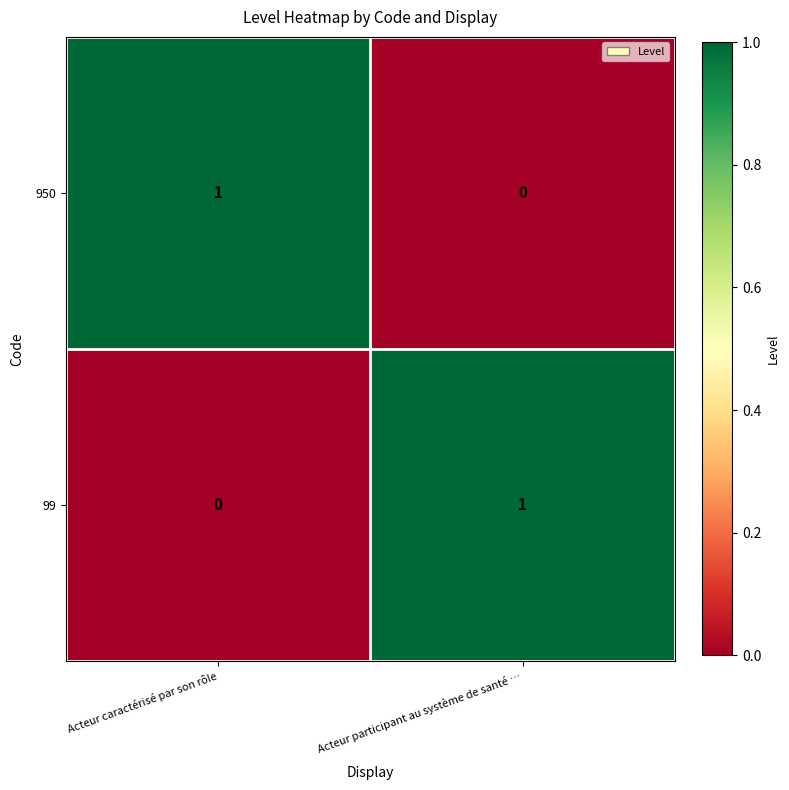

At which label is 950 closest to 0?

Acteur participant au système de santé …